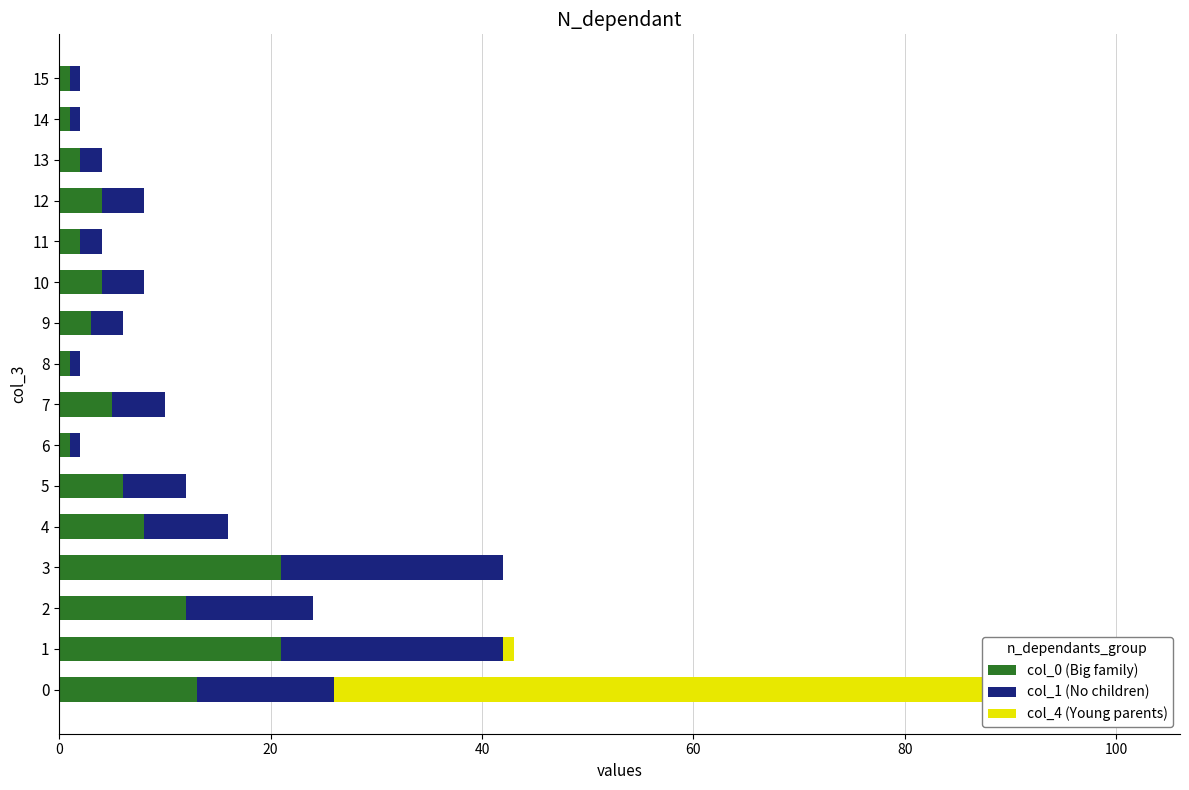

What is the maximum value shown in the chart?

75